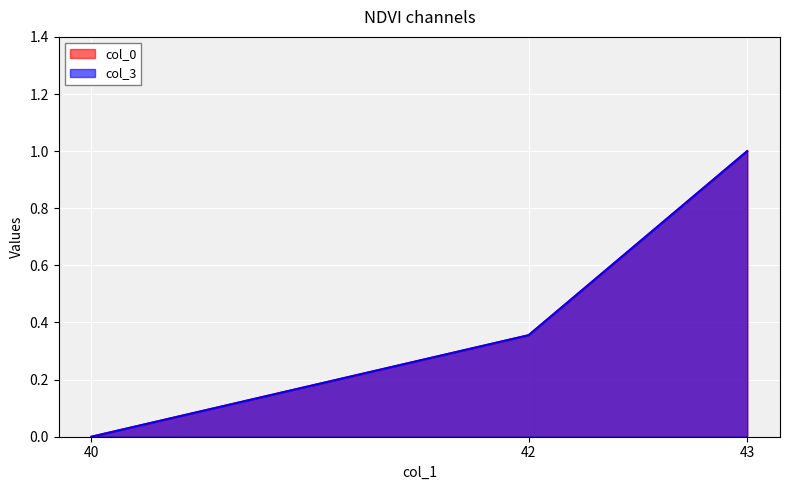

At which label does col_3 reach its minimum?

40